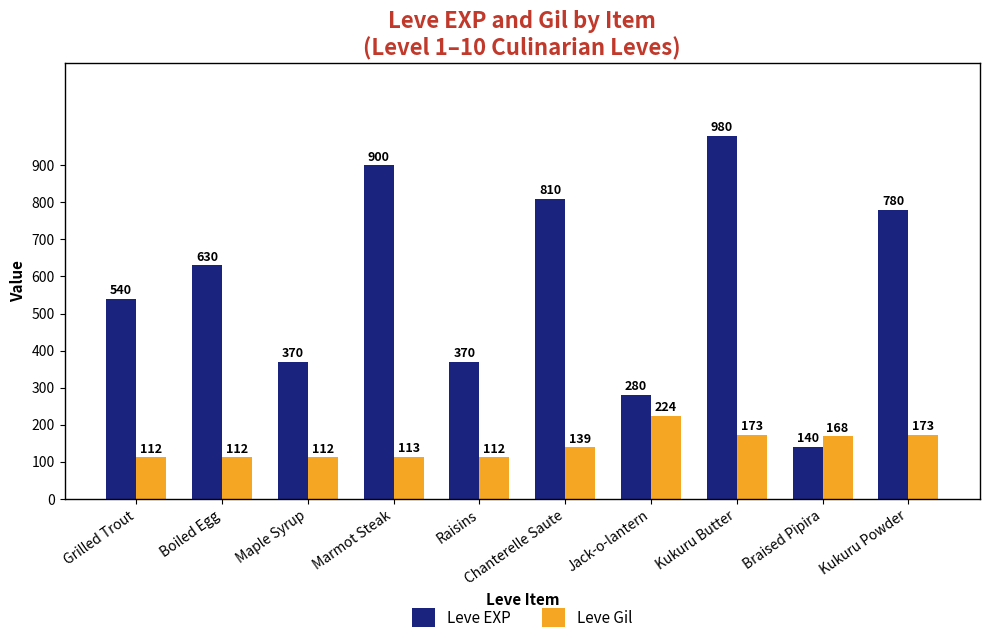

What is the lowest value of the Leve EXP series?

140